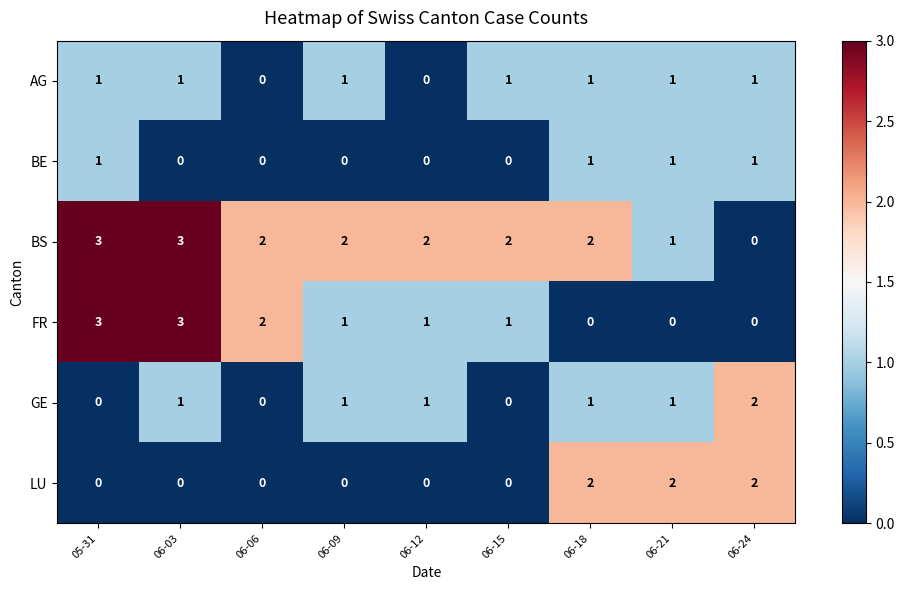

What is the sum of all LU values?

6